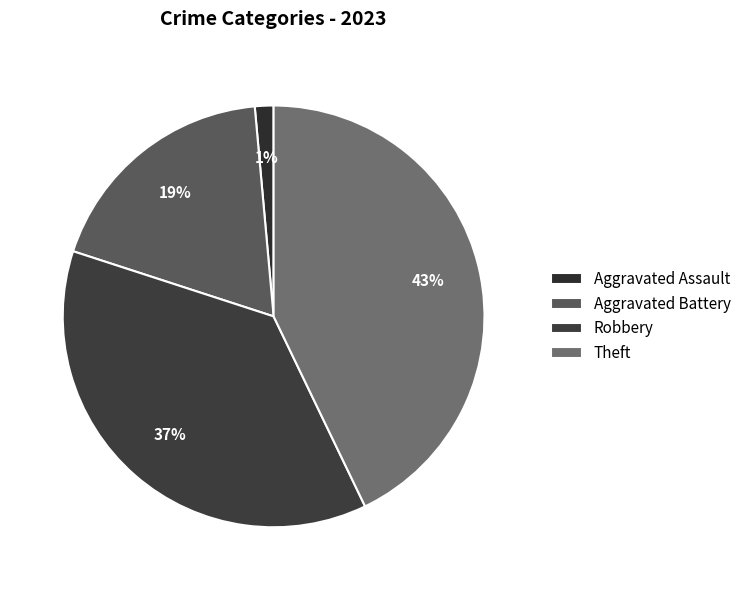

How many segments does this pie chart have?

4